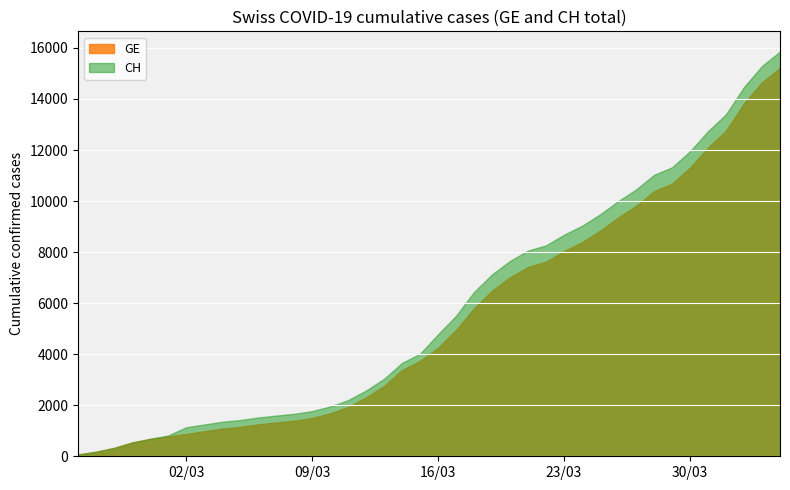

List the labels in order of CH value, smallest first.

0, 1, 2, 3, 4, 5, 6, 7, 8, 9, 10, 11, 12, 13, 14, 15, 16, 17, 18, 19, 20, 21, 22, 23, 24, 25, 26, 27, 28, 29, 30, 31, 32, 33, 34, 35, 36, 37, 38, 39